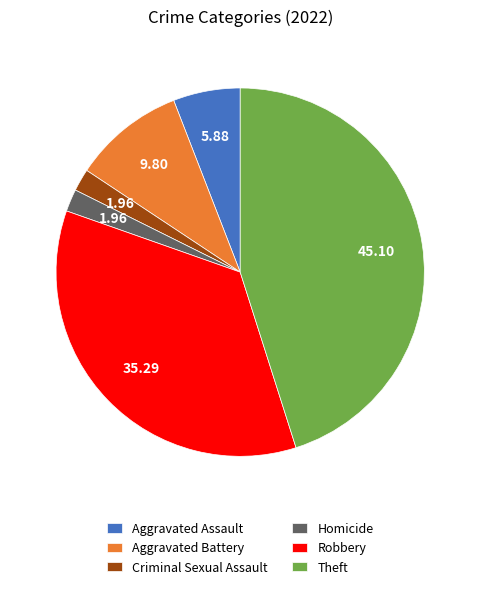

Between Criminal Sexual Assault and Robbery, which is larger?

Robbery